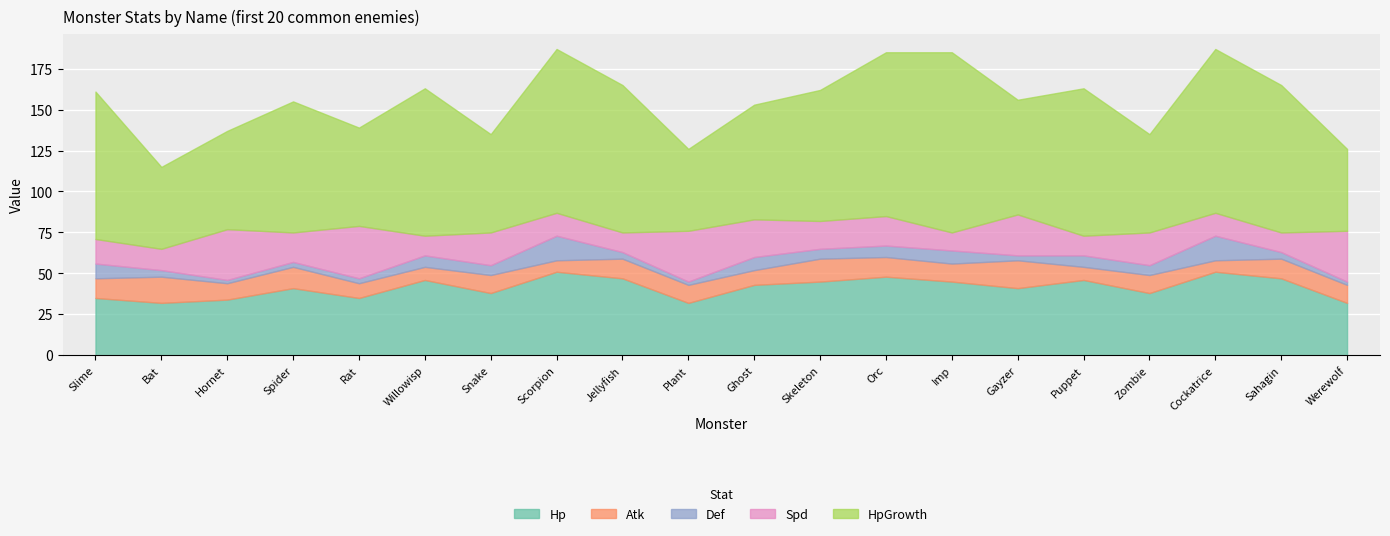

At which category does Atk reach its first local peak?

Bat